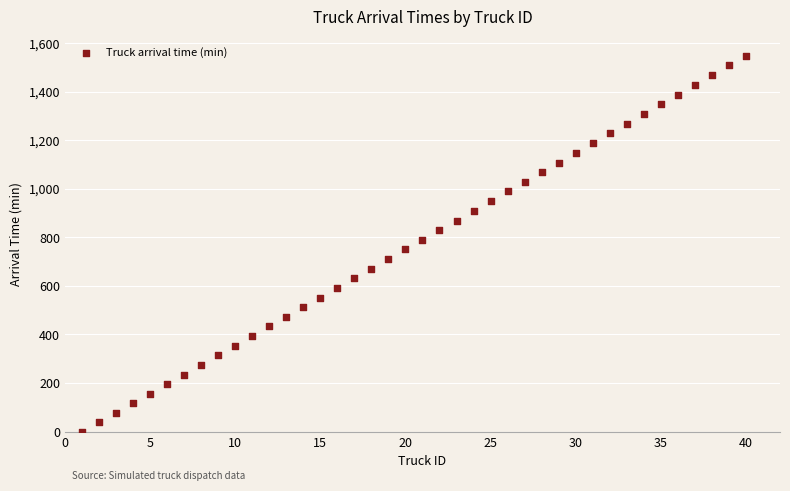

What is the range of X values (max minus min)?

39.0